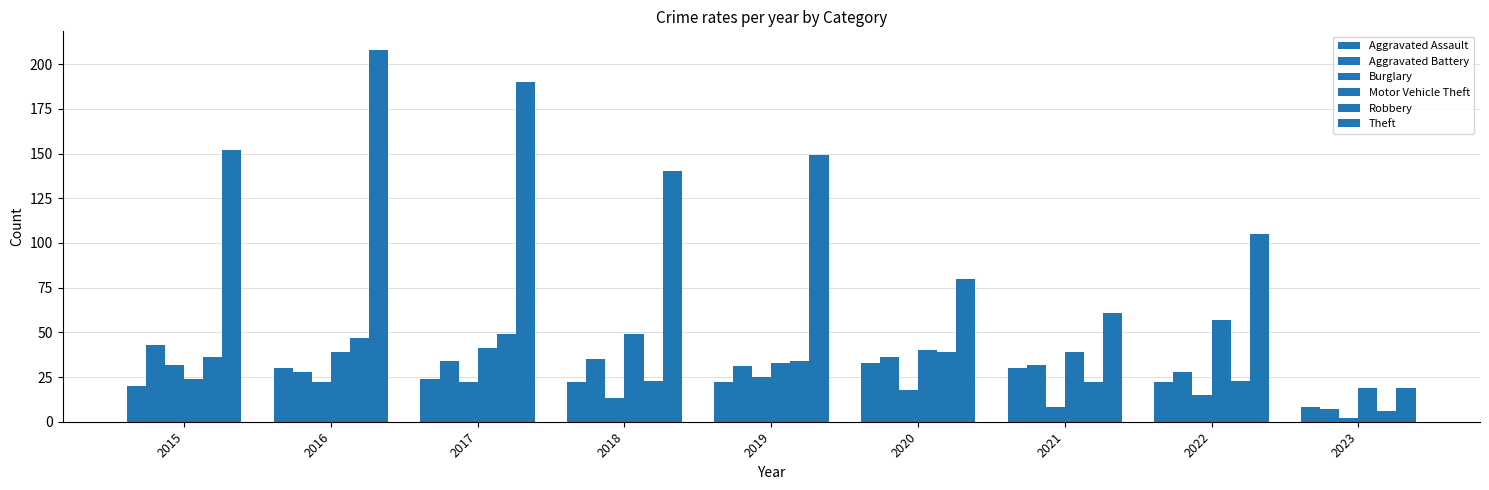

Does the chart contain any negative values?

No